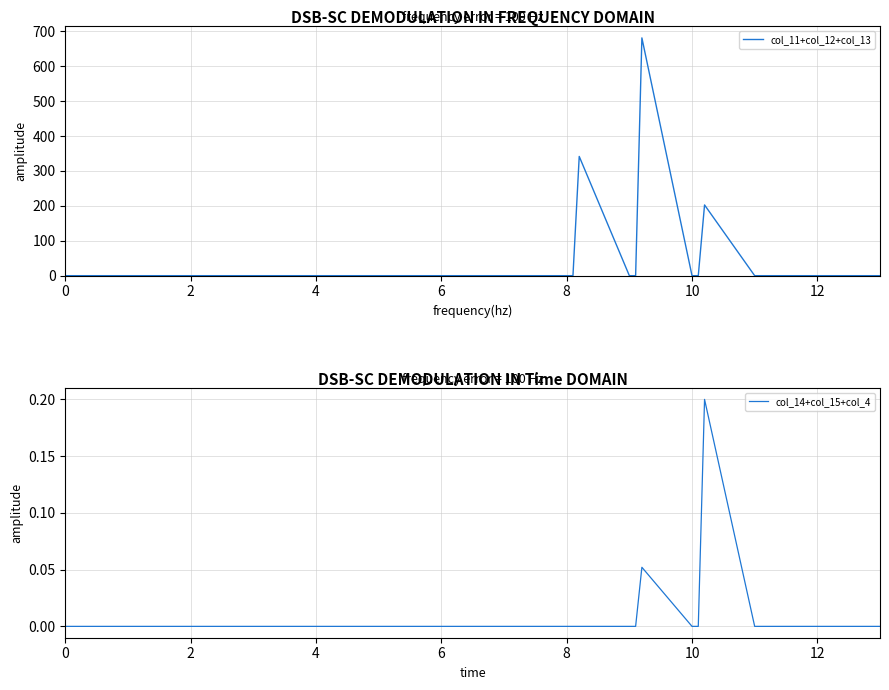

How many distinct data groups are displayed?

2